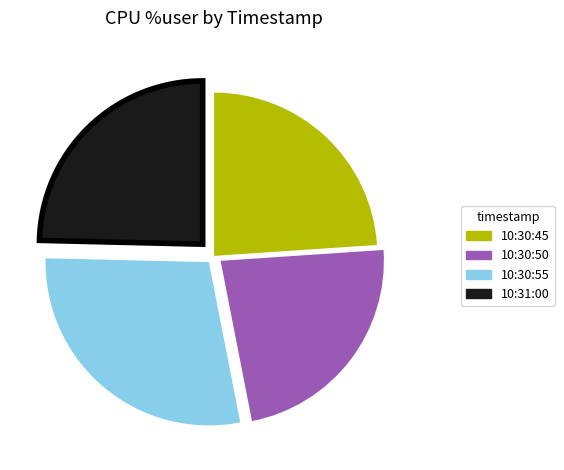

Is there a majority slice in this chart?

No